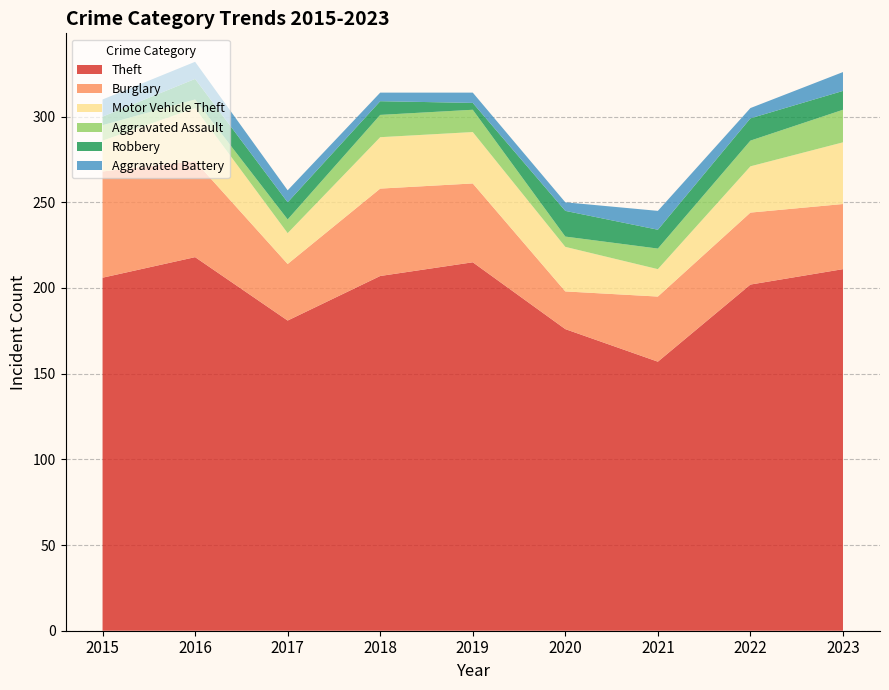

Reading left to right, transcribe all the data shown in this chart.

Theft: 2015=206	2016=218	2017=181	2018=207	2019=215	2020=176	2021=157	2022=202	2023=211
Burglary: 2015=62	2016=56	2017=33	2018=51	2019=46	2020=22	2021=38	2022=42	2023=38
Motor Vehicle Theft: 2015=18	2016=31	2017=18	2018=30	2019=30	2020=26	2021=16	2022=27	2023=36
Aggravated Assault: 2015=9	2016=5	2017=8	2018=13	2019=13	2020=6	2021=12	2022=15	2023=19
Robbery: 2015=5	2016=12	2017=10	2018=8	2019=4	2020=15	2021=11	2022=13	2023=11
Aggravated Battery: 2015=10	2016=10	2017=7	2018=5	2019=6	2020=5	2021=11	2022=6	2023=11